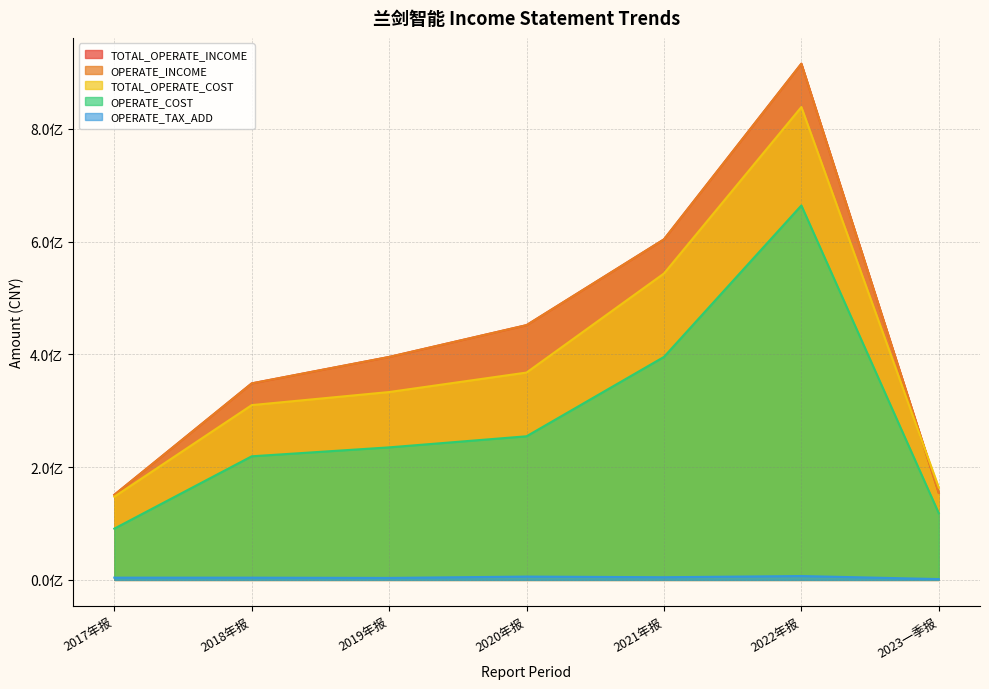

Does the chart have visible grid lines?

Yes